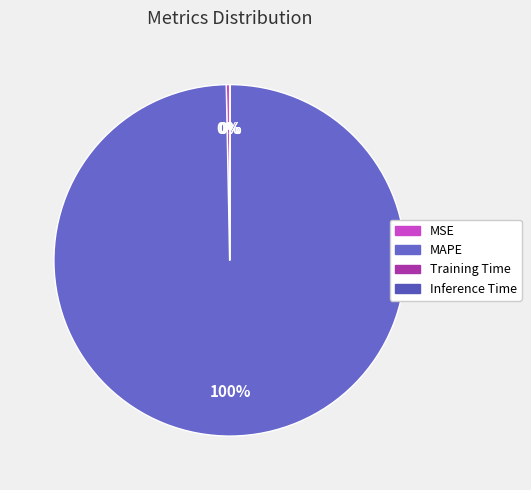

What is the majority slice?

MAPE